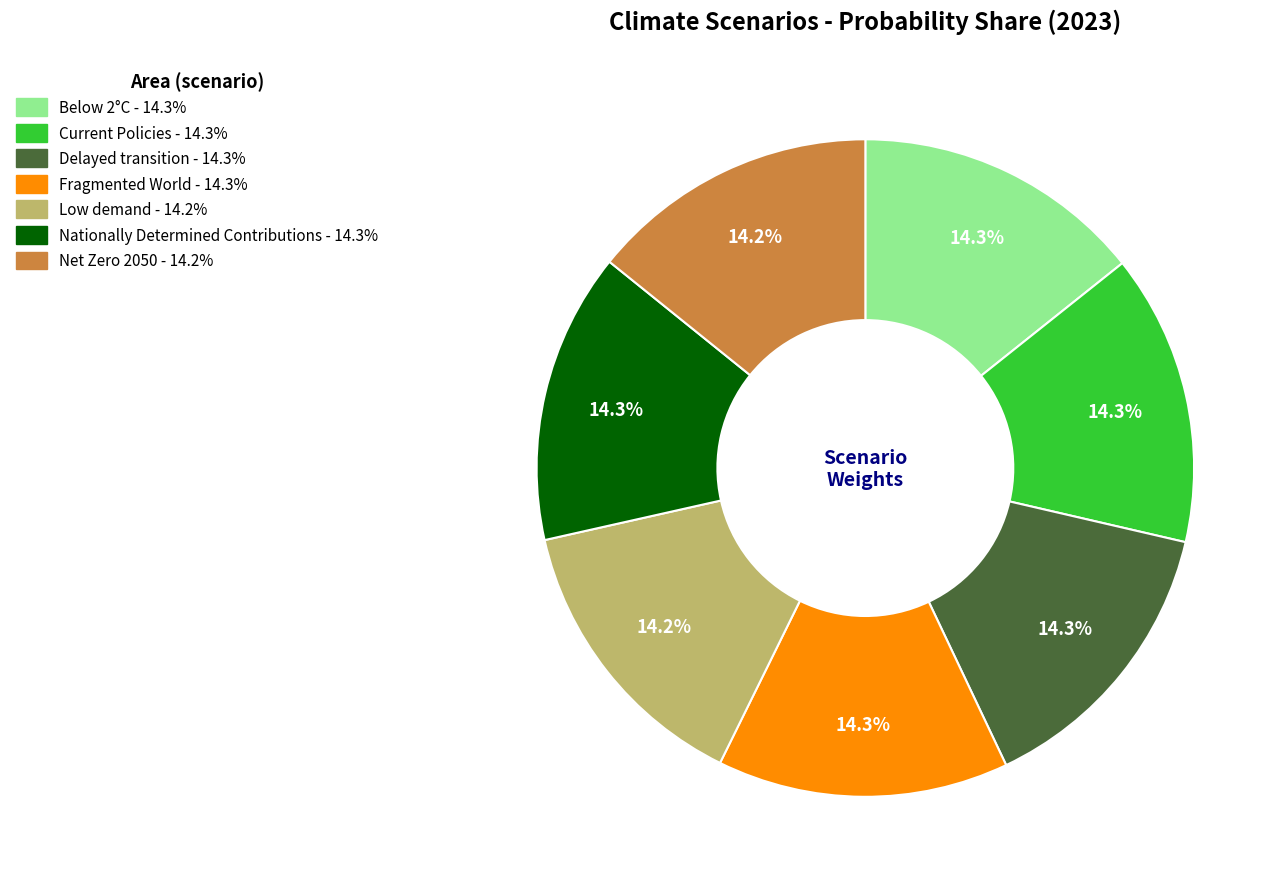

Combined, what portion of the pie is Nationally Determined Contributions and Current Policies?

28.6%